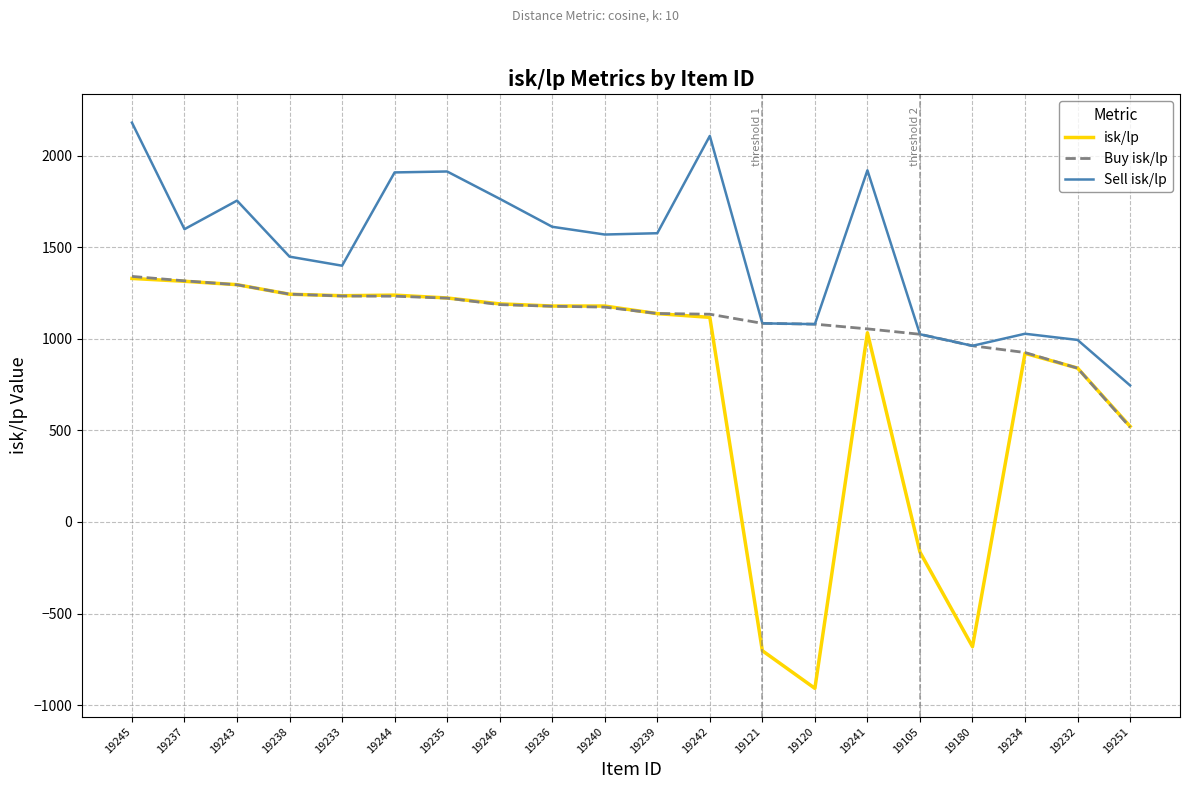

Count the number of categories in the chart.

20